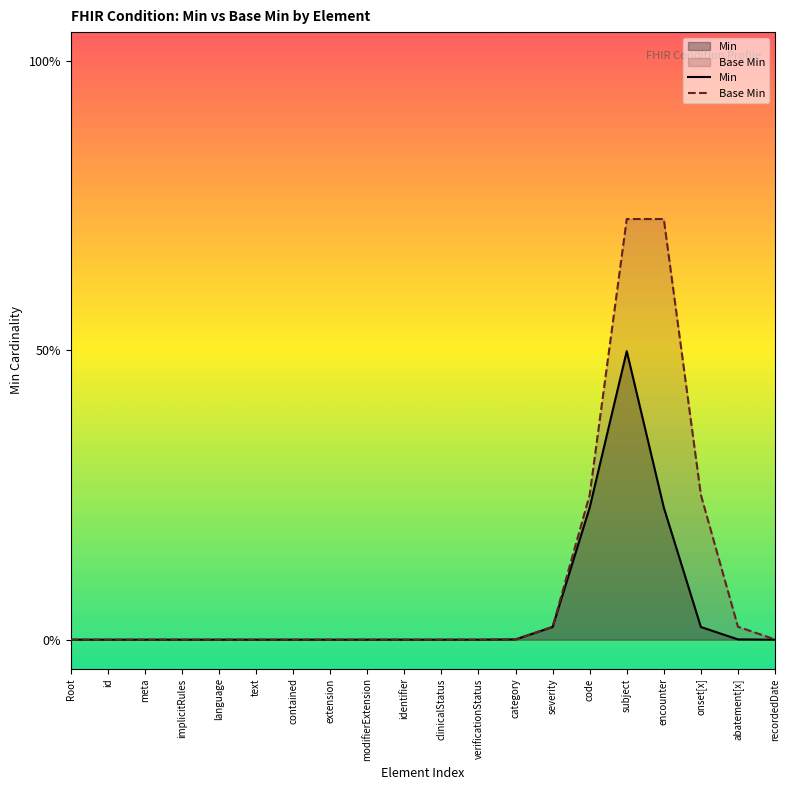

The value of Base Min at modifierExtension is 0.0. True or false?

True